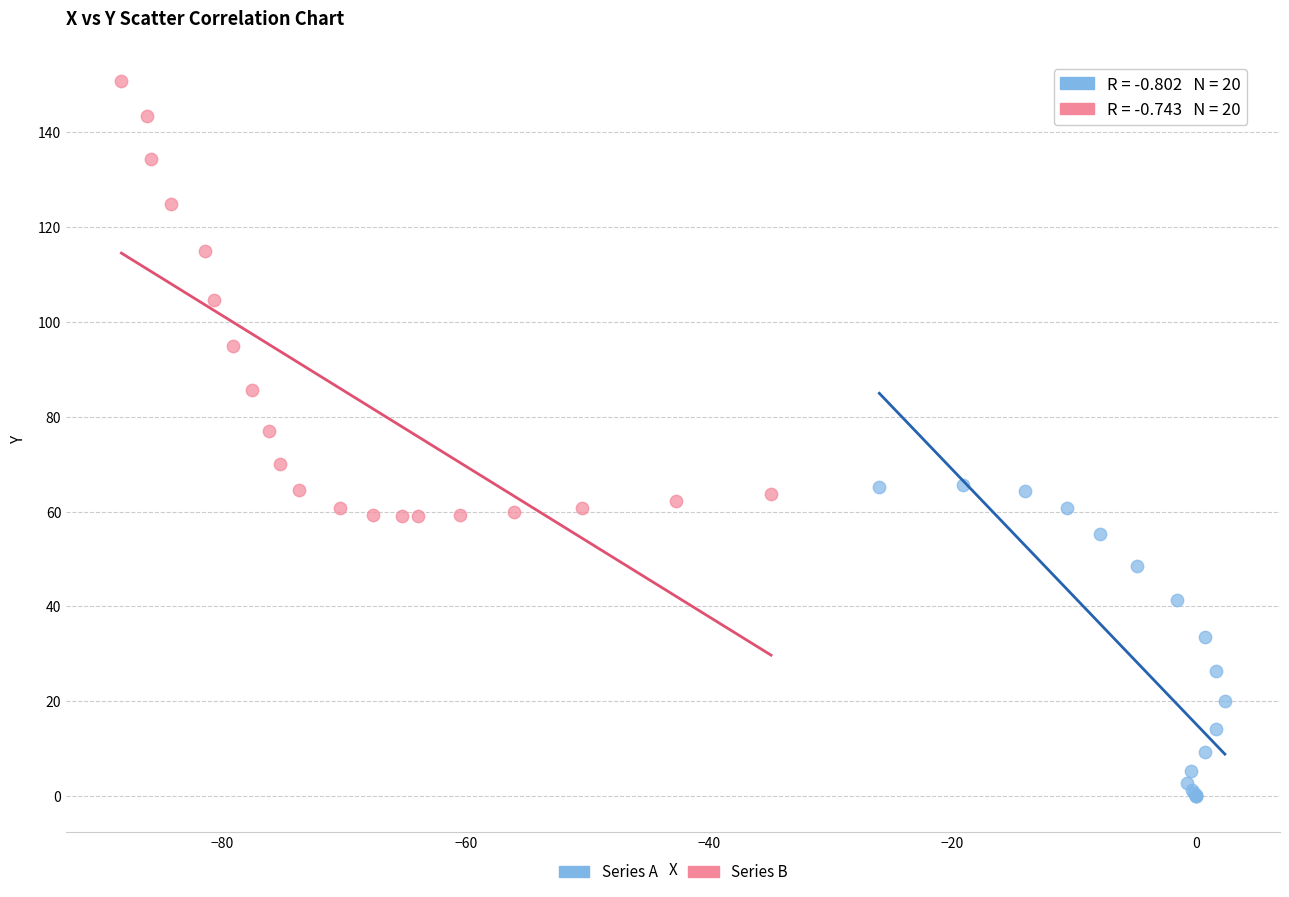

Which series has the widest spread of Y values?

Series B